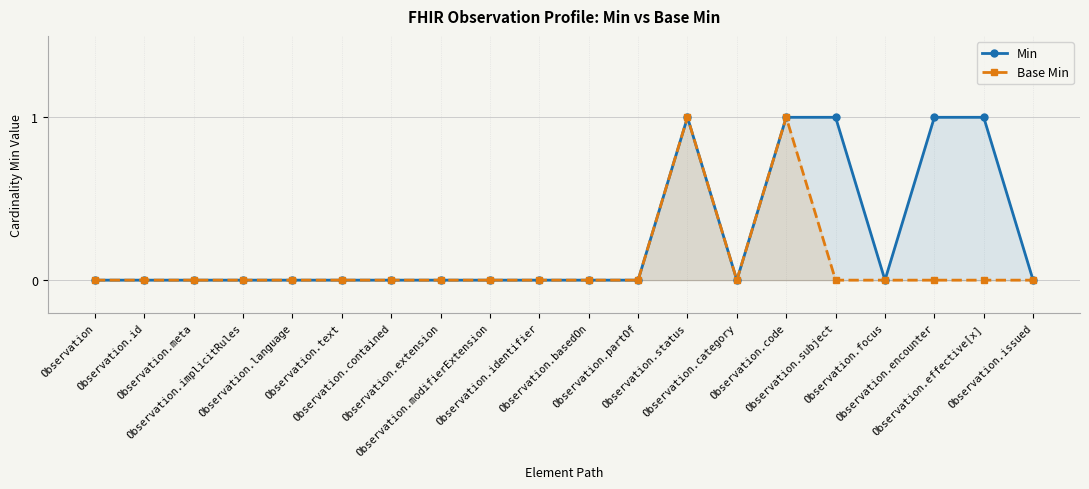

What position from the left is Observation.subject?

16